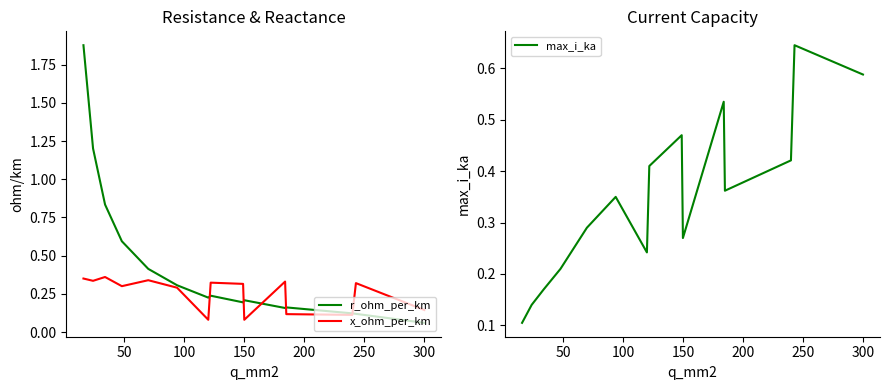

Where is r_ohm_per_km nearest to the value 0?

300